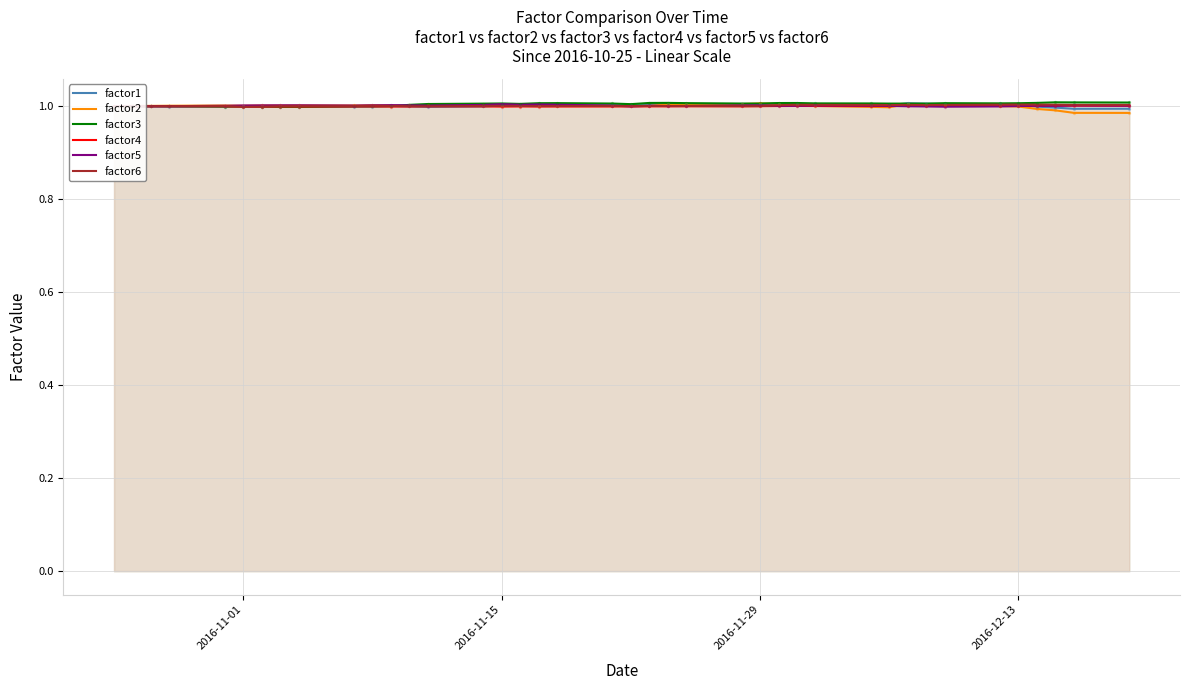

At which category is the sum across all series the highest?

26